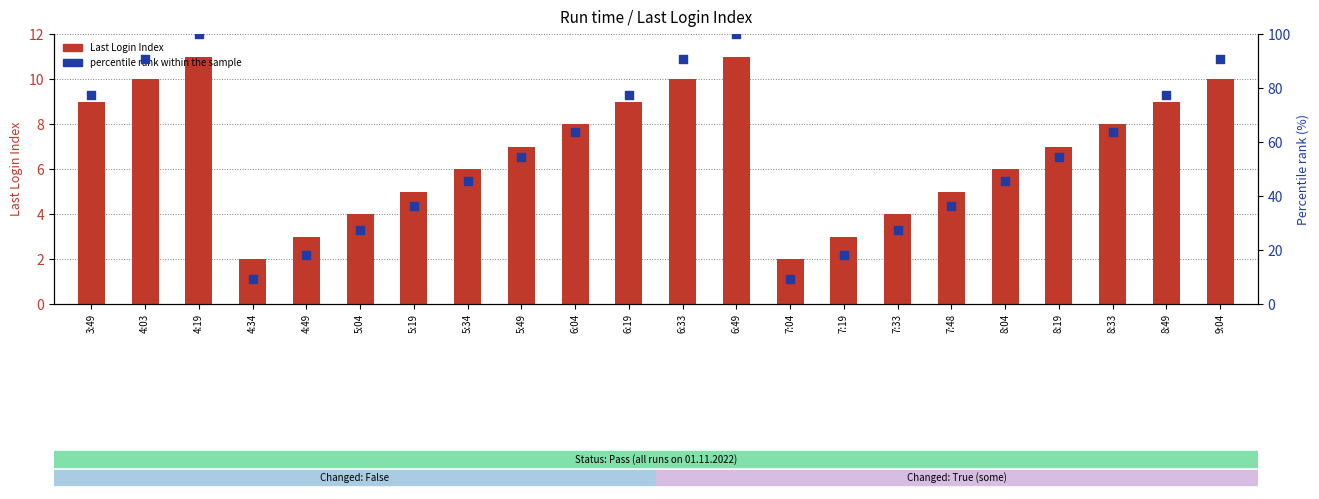

At how many categories does at least one series exceed 91?

2